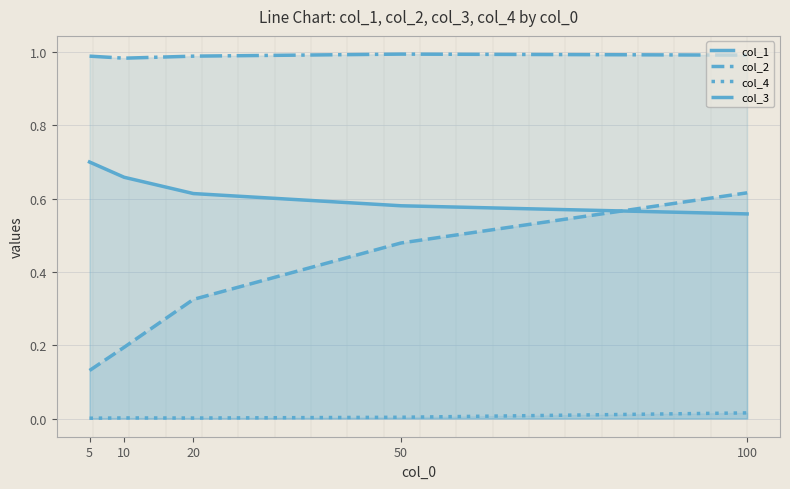

True or false: col_1 has a value of 0.2 at 20.

False